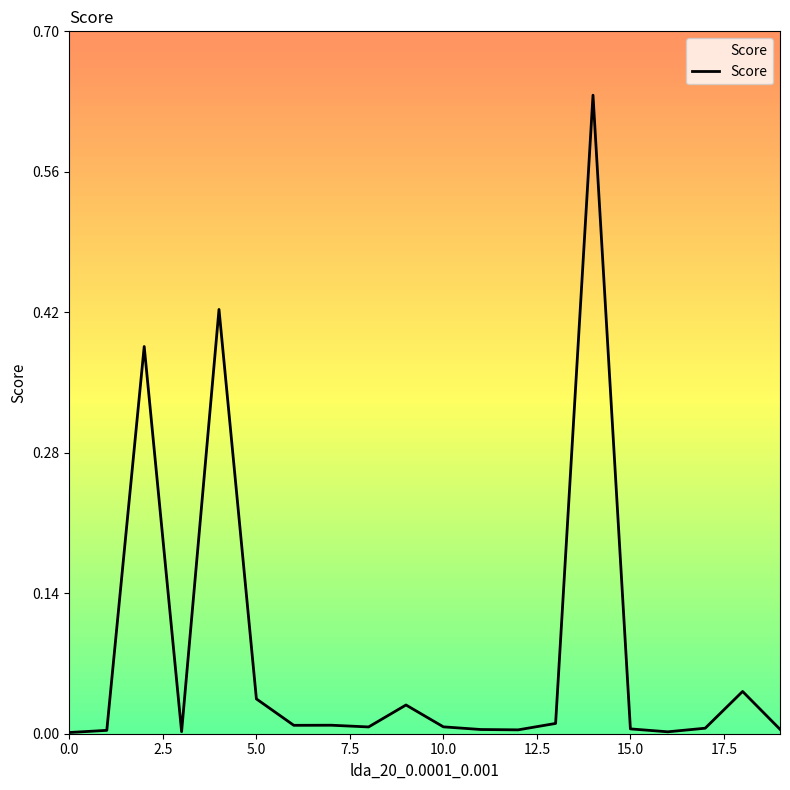

Does the chart have visible grid lines?

No